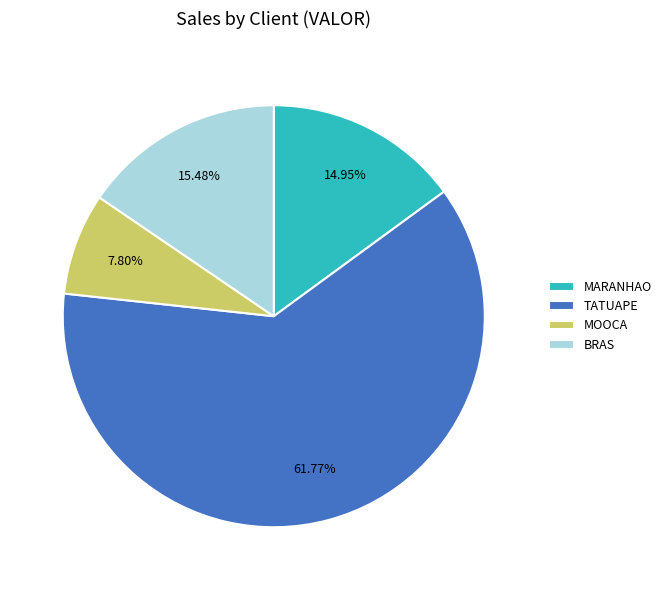

What is the majority slice?

TATUAPE